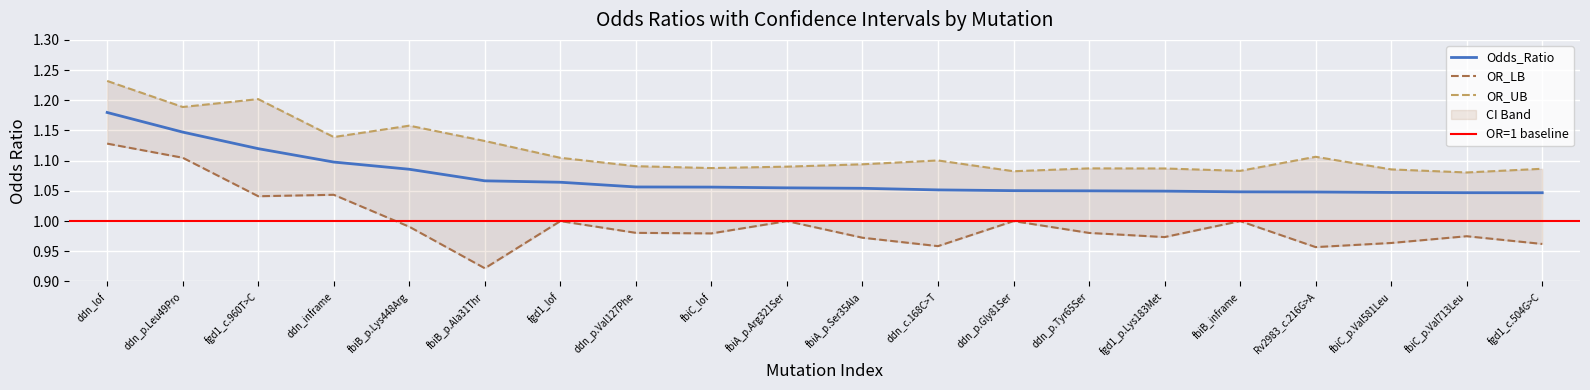

Which label corresponds to the largest value in the chart?

ddn_lof